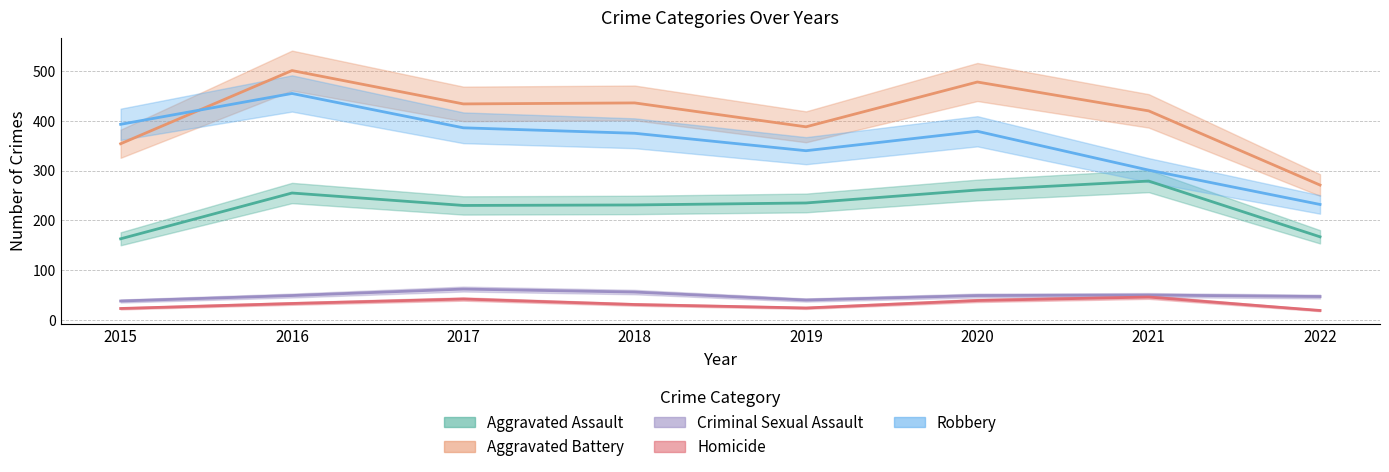

At 2021, list the series in order from smallest to largest.

Homicide, Criminal Sexual Assault, Aggravated Assault, Robbery, Aggravated Battery